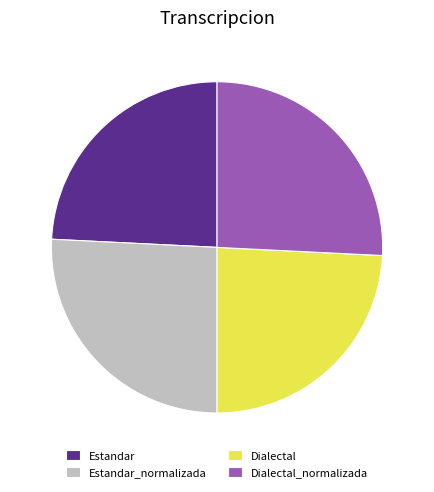

Does any single category account for the majority?

No